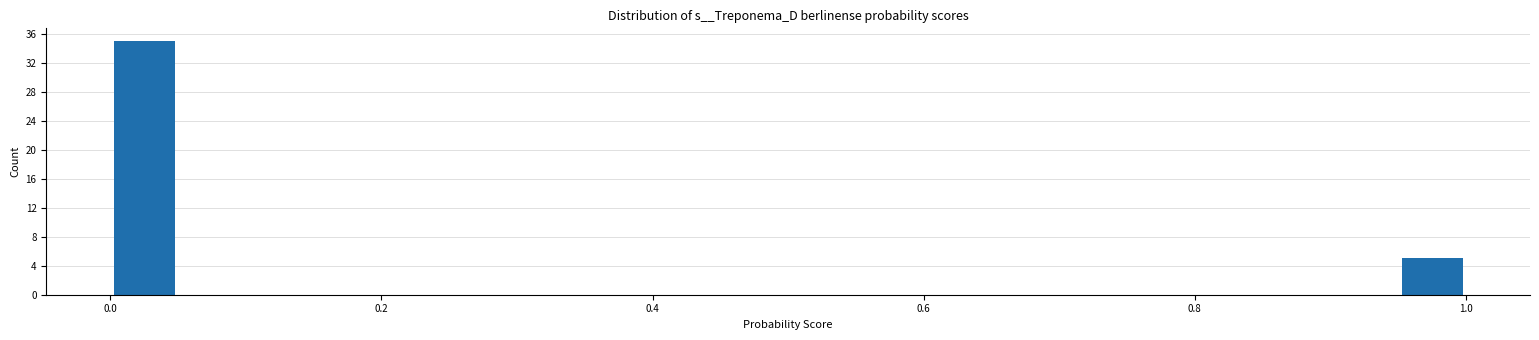

Around what value on the x-axis is the tallest bar? Give the approximate position of its centre, as read against the axis.

0.02